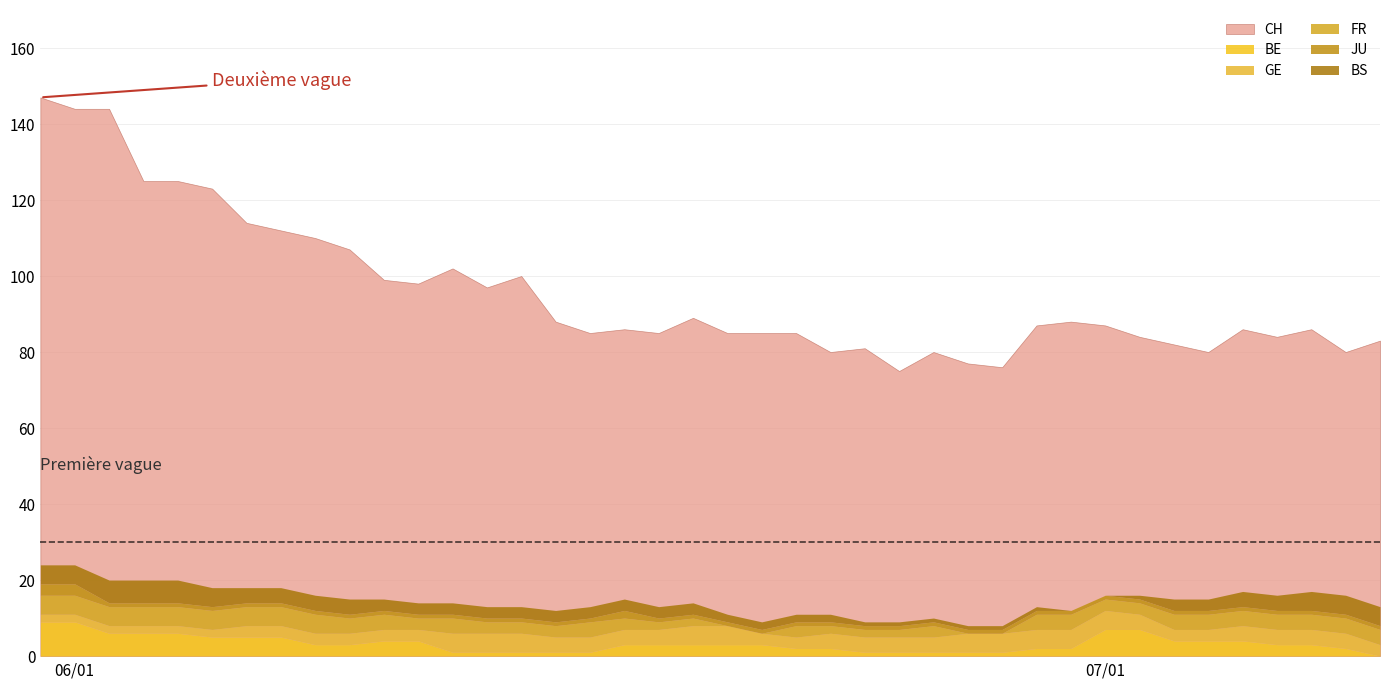

How many values in the CH series are below 87?

20